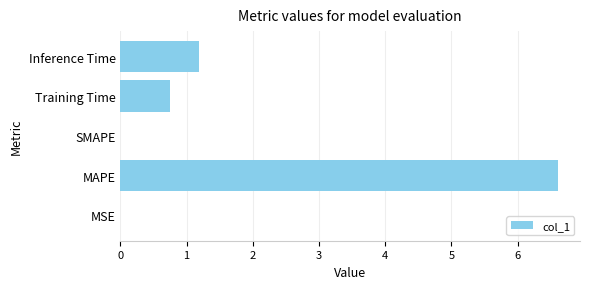

The chart shows a value of 0.0 at SMAPE. True or false?

True